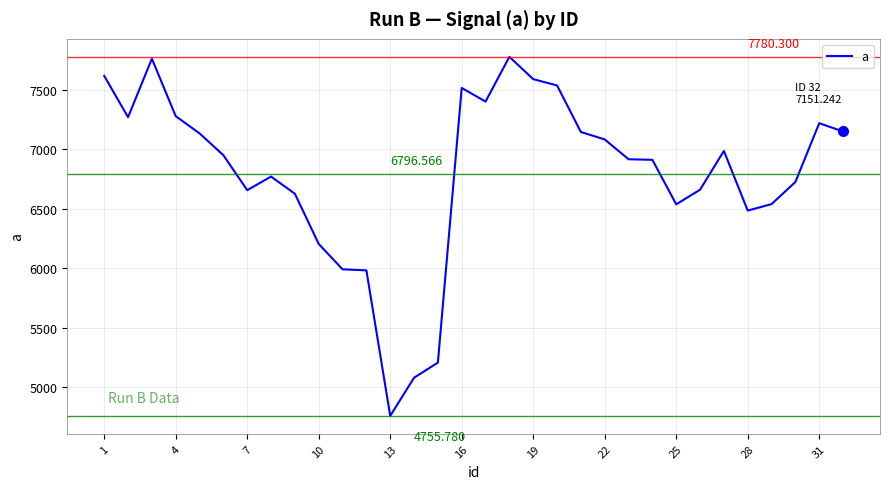

What is the ratio of the value at 13 to the value at 31?

0.7